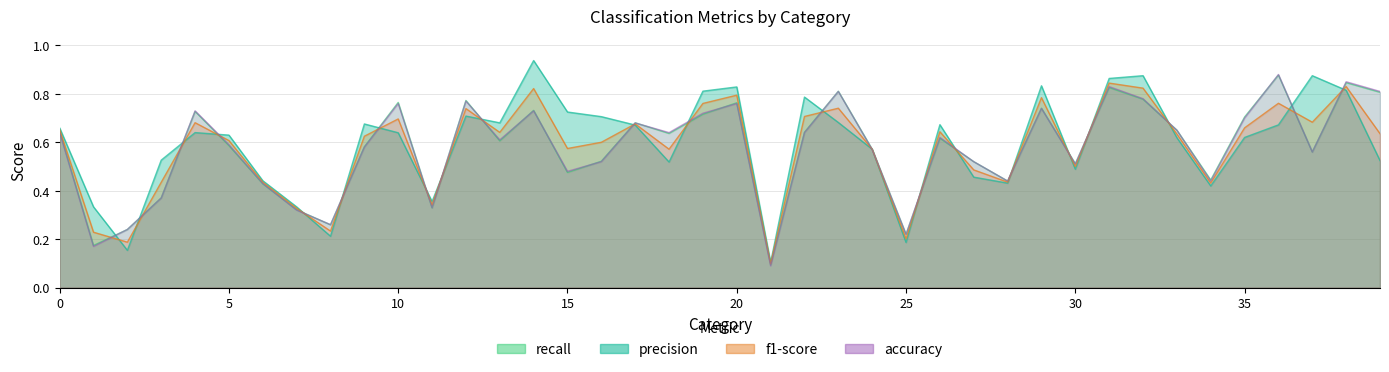

Where is the first local maximum for f1-score?

4